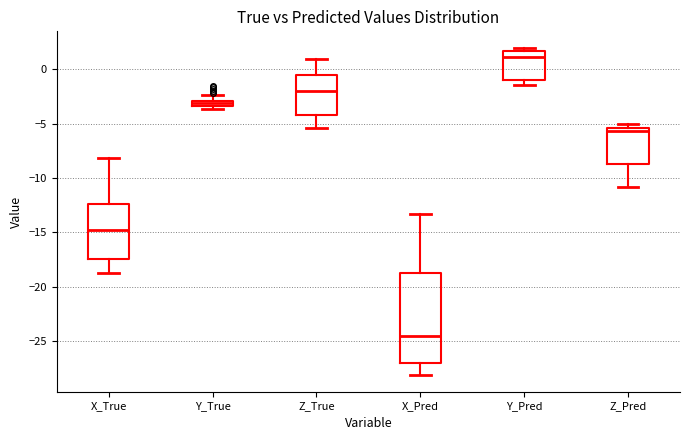

Comparing the boxes themselves (not the whiskers), which one is the tallest?

X_Pred